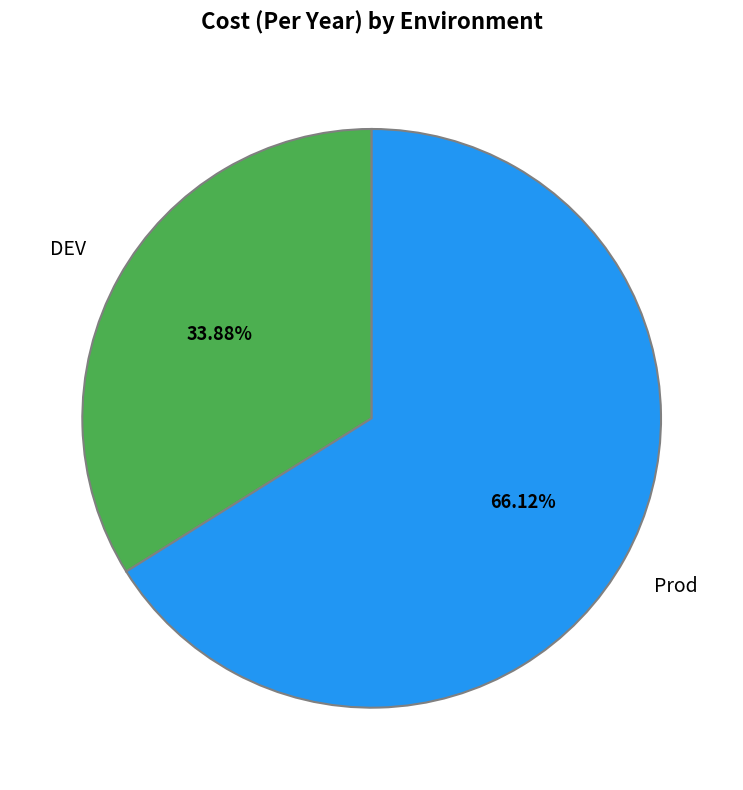

Which slice represents more than half of the pie?

Prod